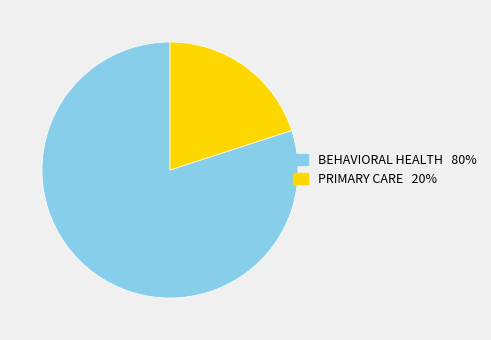

Rank the categories by value from highest to lowest.

BEHAVIORAL HEALTH, PRIMARY CARE